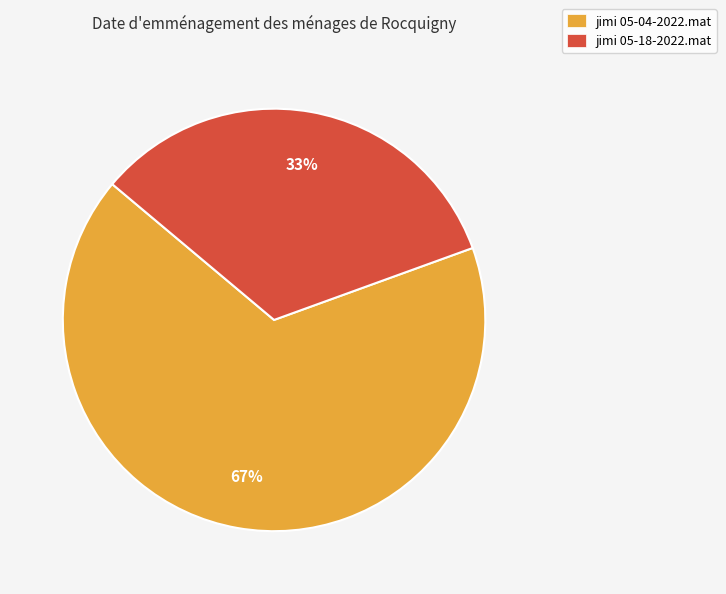

To the nearest percent, what percentage of the pie is jimi 05-04-2022.mat?

67%